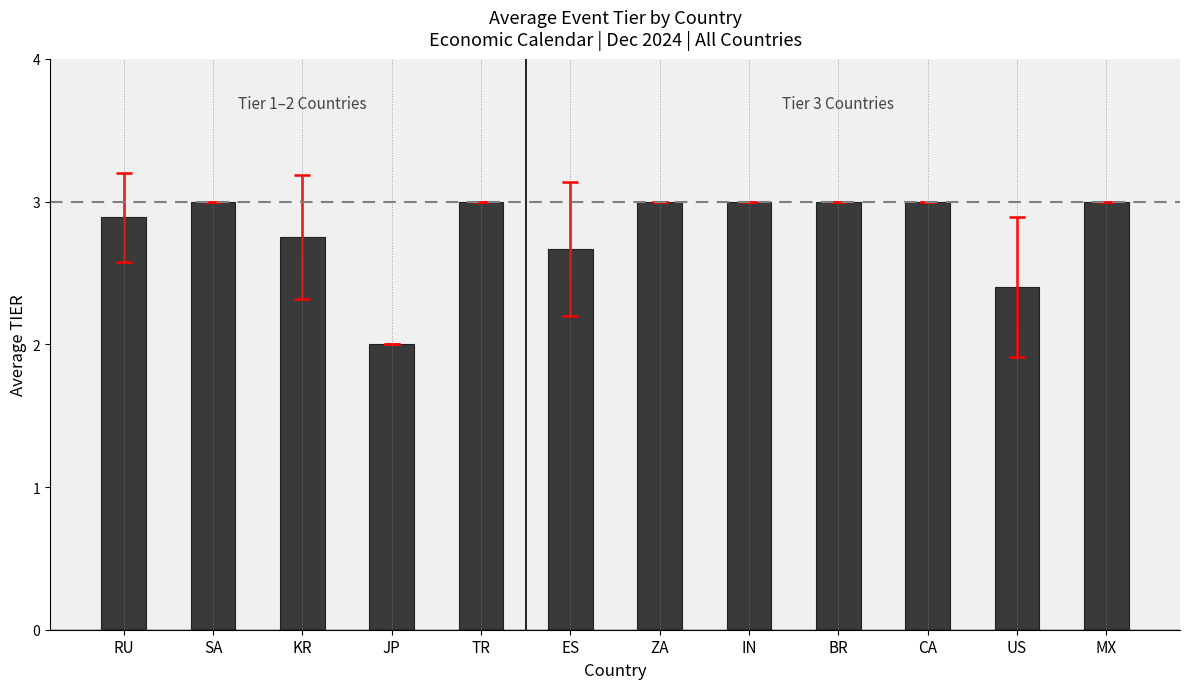

What is the difference between the maximum and minimum values?

1.0